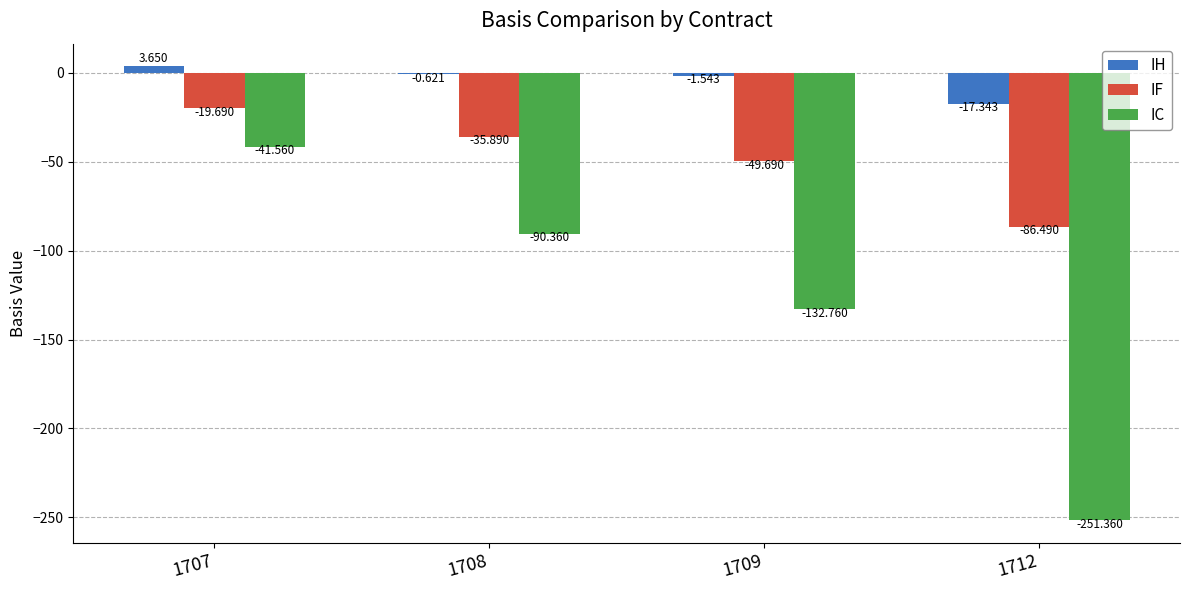

Read the IC value at 1712.

-251.4